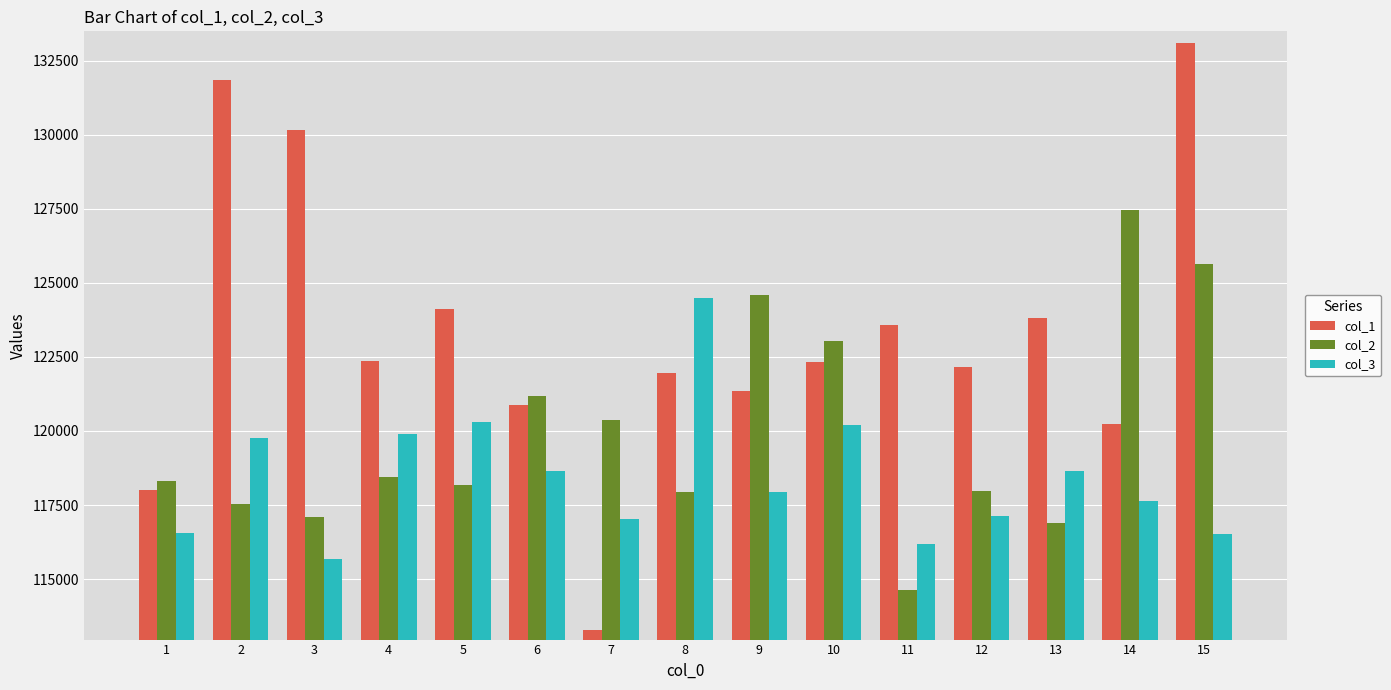

How many bars are there in each group?

3